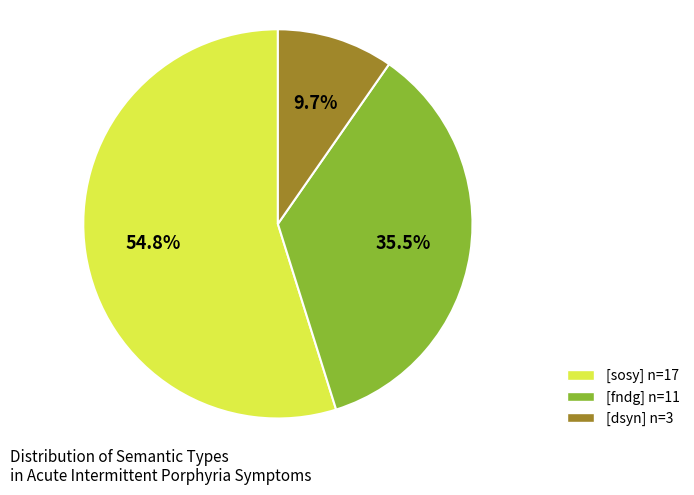

What percentage is the [dsyn] slice, to the nearest percent?

10%